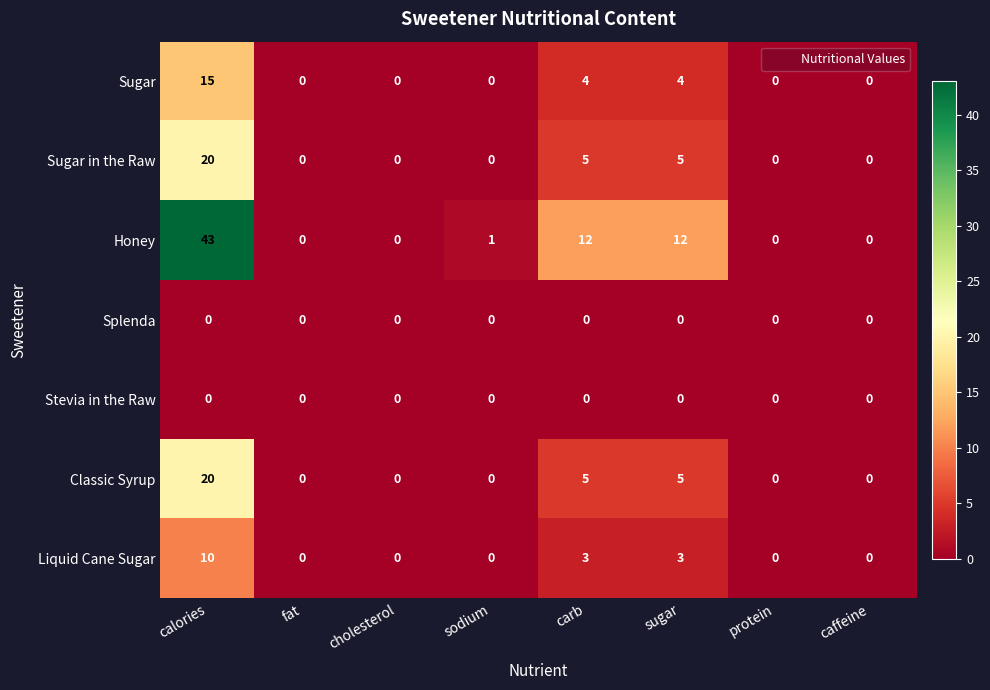

Count the number of data series in this chart.

7